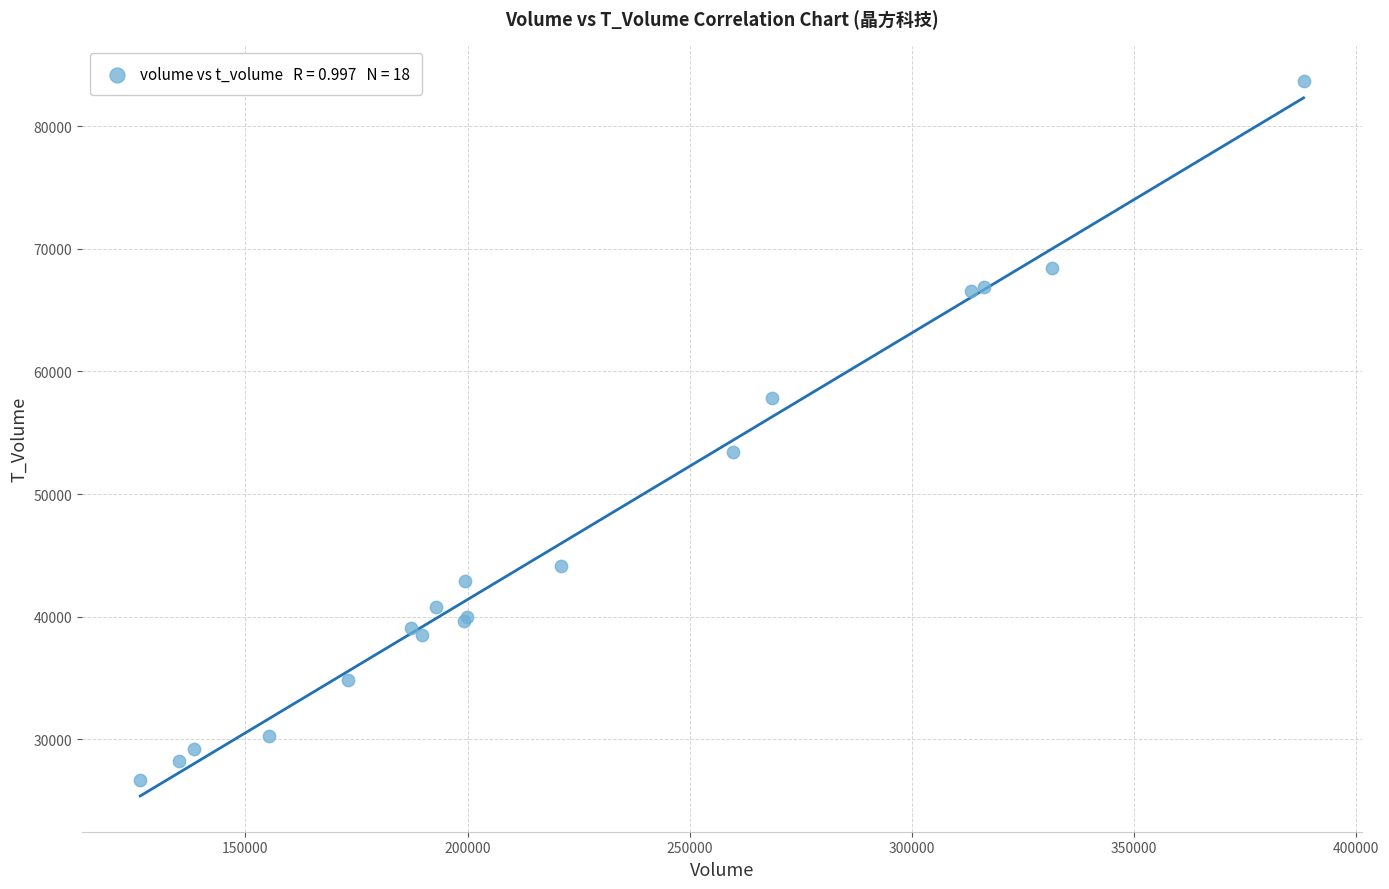

What Y value in the scatter plot is closest to 55151?

53462